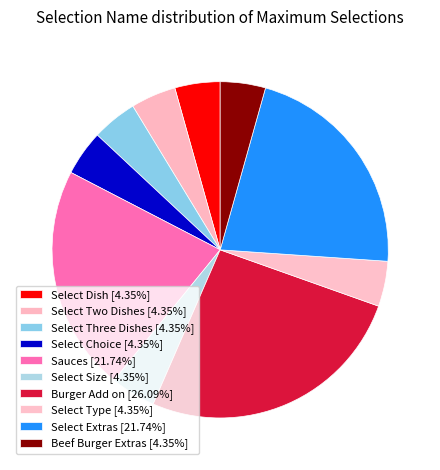

How many slices are in this pie chart?

10